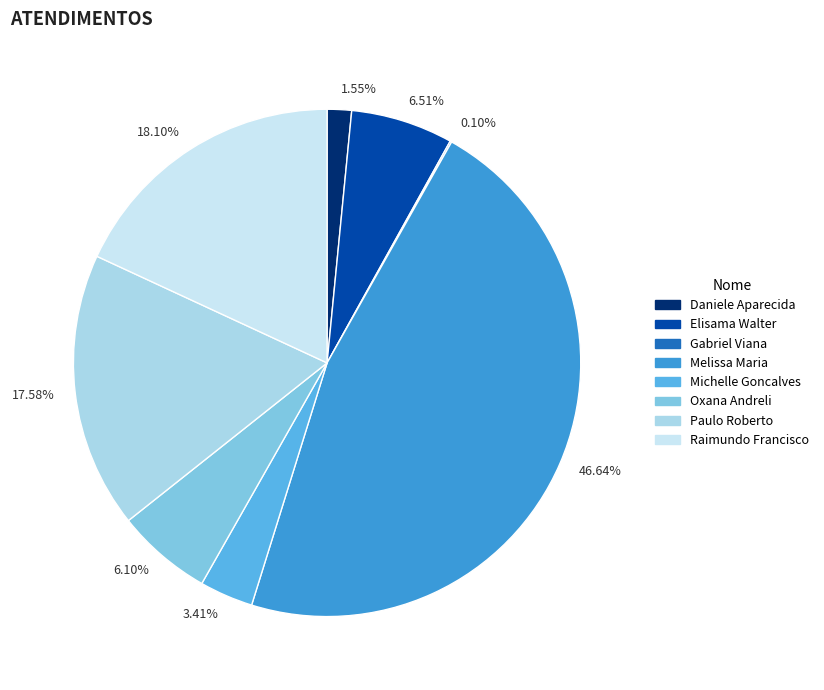

Approximately how many times larger is the value at 18.10% compared to 46.64%?

0.4